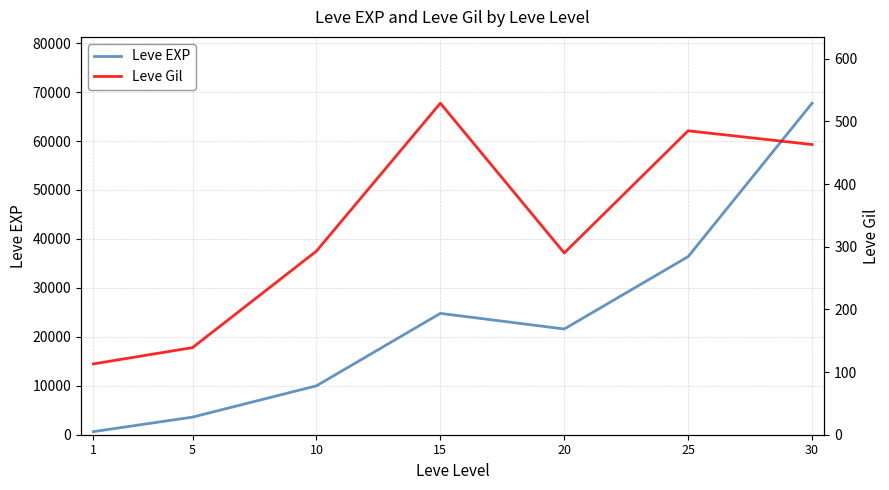

The value of Leve EXP at 5 is 6423. True or false?

False